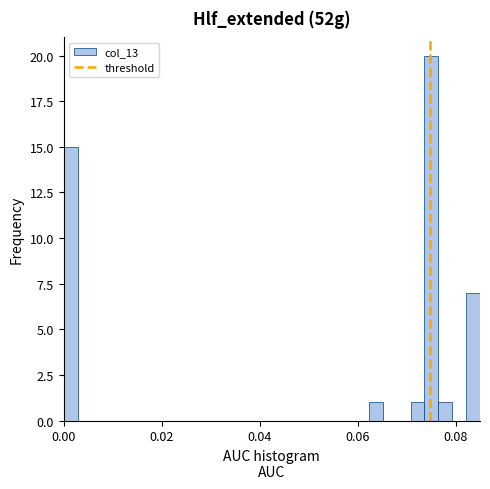

Read against the x-axis, roughly where is the centre of the tallest bar?

0.076